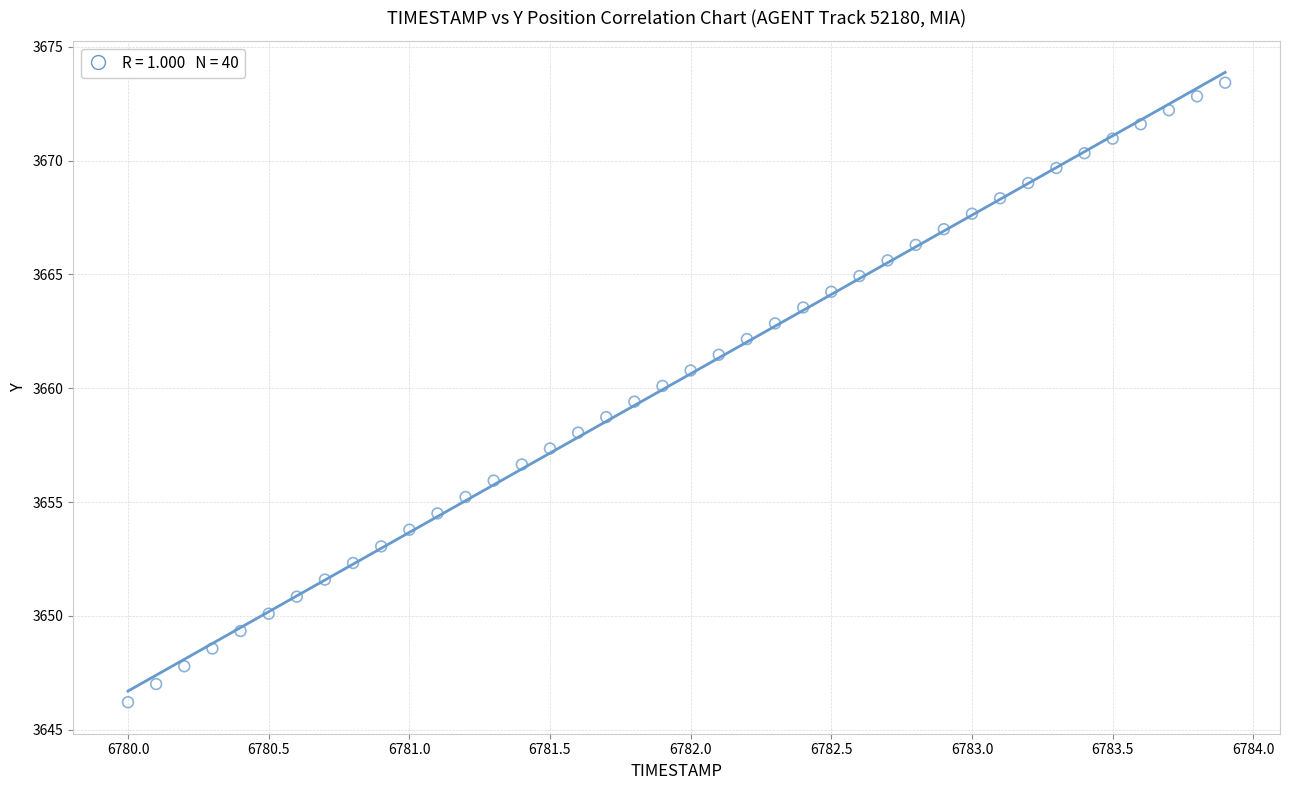

What is the range of Y values (max minus min)?

27.2